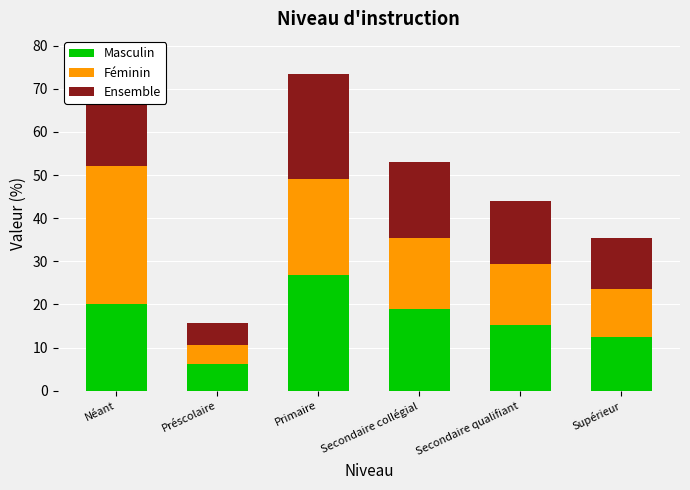

Reading left to right, extract all data points from this chart.

Masculin: 20.2	6.2	26.9	19.0	15.3	12.5
Féminin: 32.0	4.3	22.1	16.3	14.1	11.1
Ensemble: 26.1	5.2	24.5	17.7	14.7	11.8